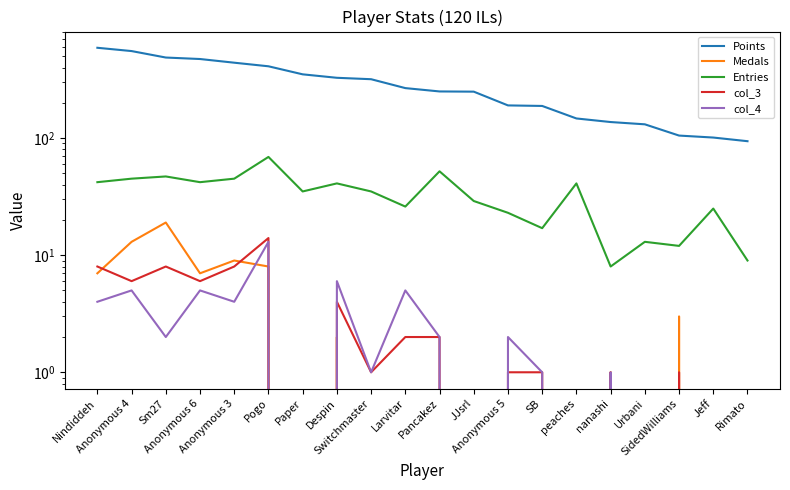

List the series in order of their peak value, highest first.

Points, Entries, Medals, col_3, col_4